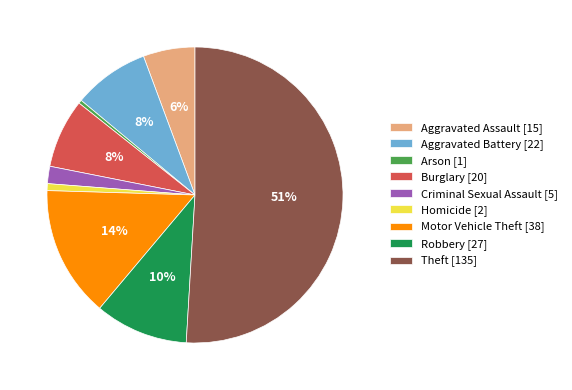

Does Robbery [27] account for over 50% of the chart?

No